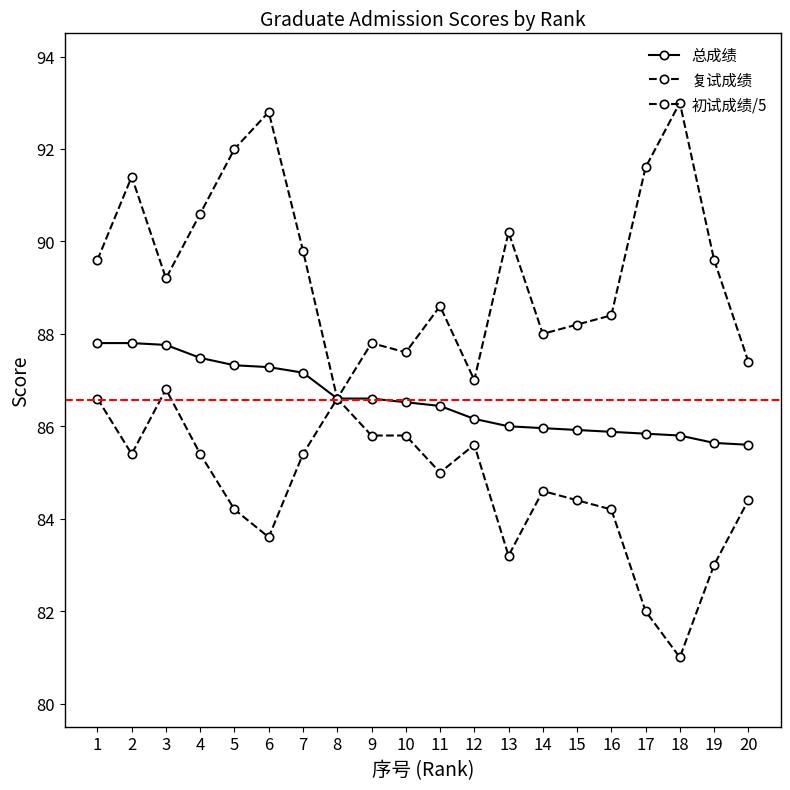

Does the chart display data point markers on the line(s)?

Yes